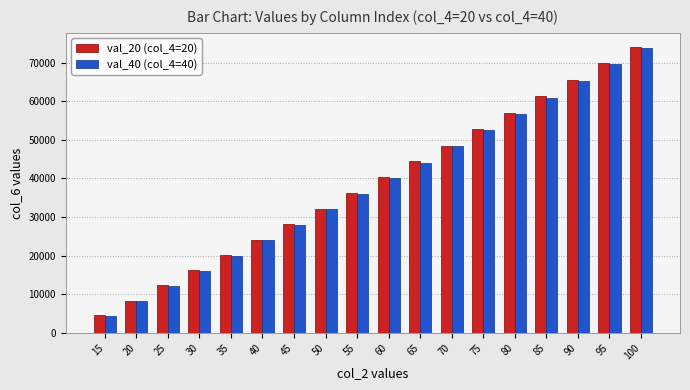

What is the spread (max minus min) of values at 70?

218.1